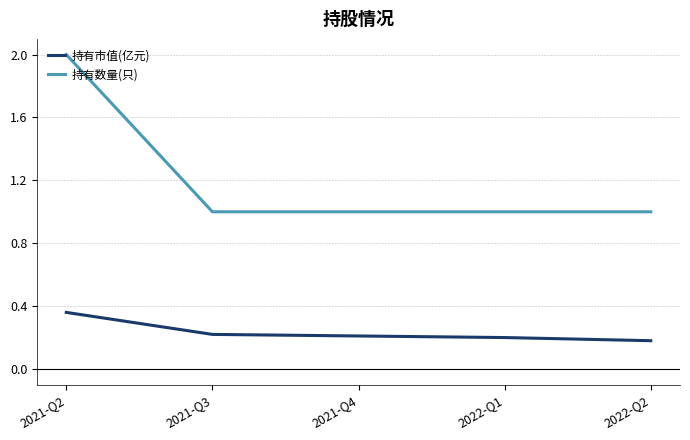

Which series has the largest range (max minus min)?

持有数量(只)